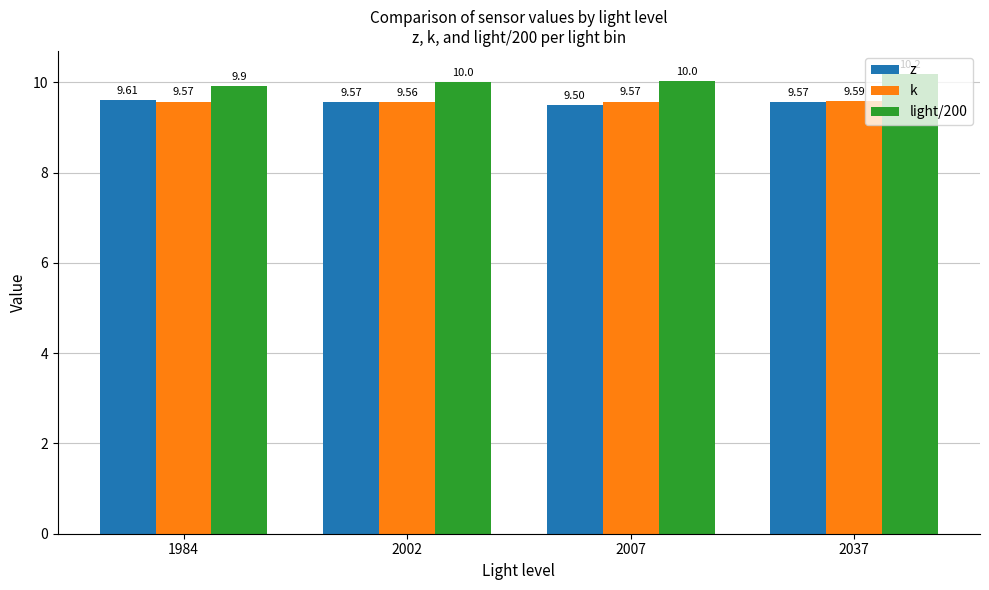

What is the sum of all z values?

38.3